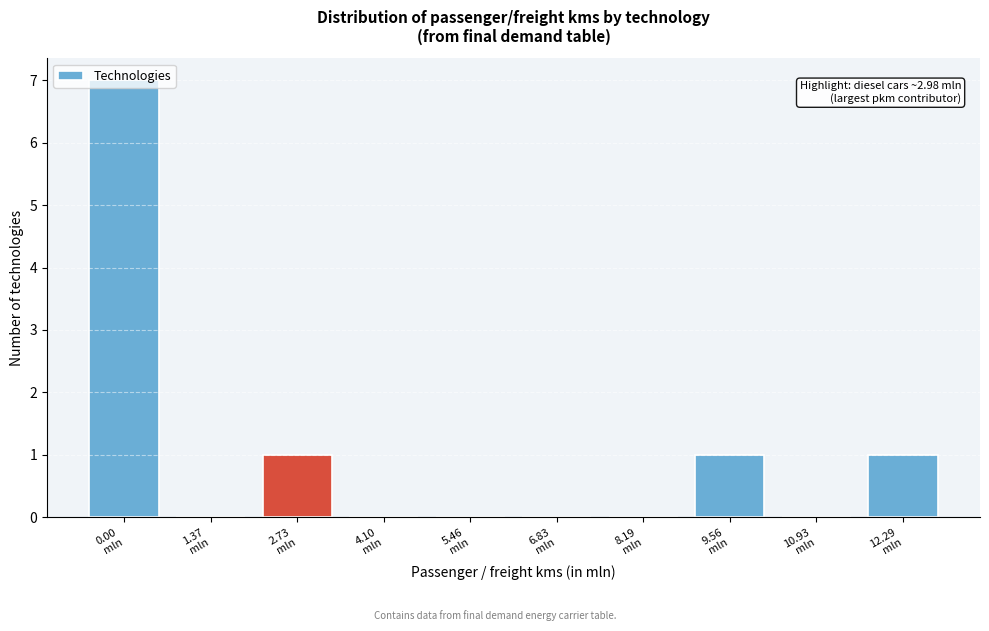

What is the sum of all values?

10